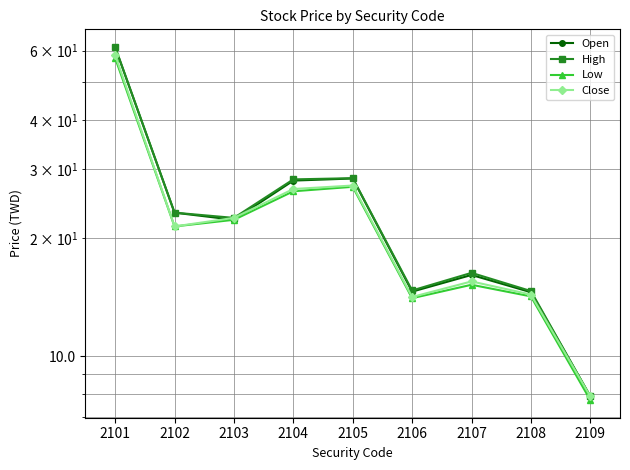

At which category does the chart reach its peak across all series?

2101